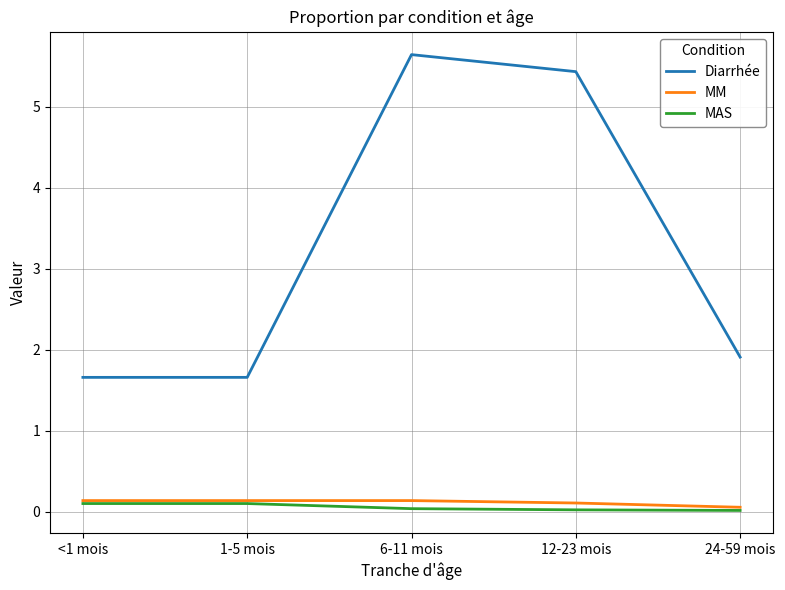

True or false: MAS and Diarrhée intersect in this chart.

False